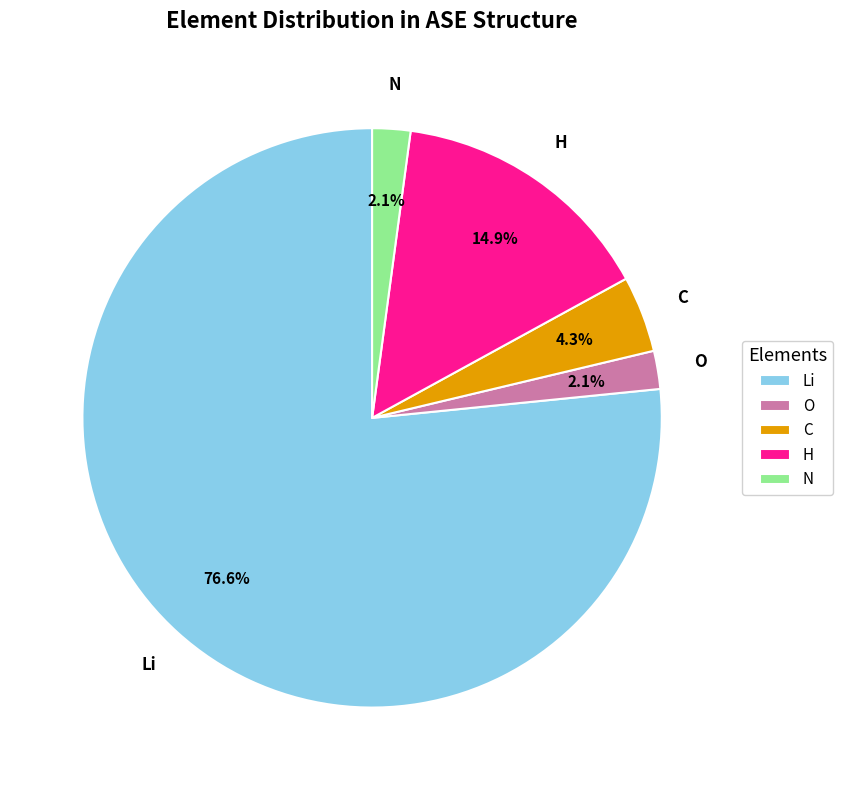

Between Li and H, which is larger?

Li